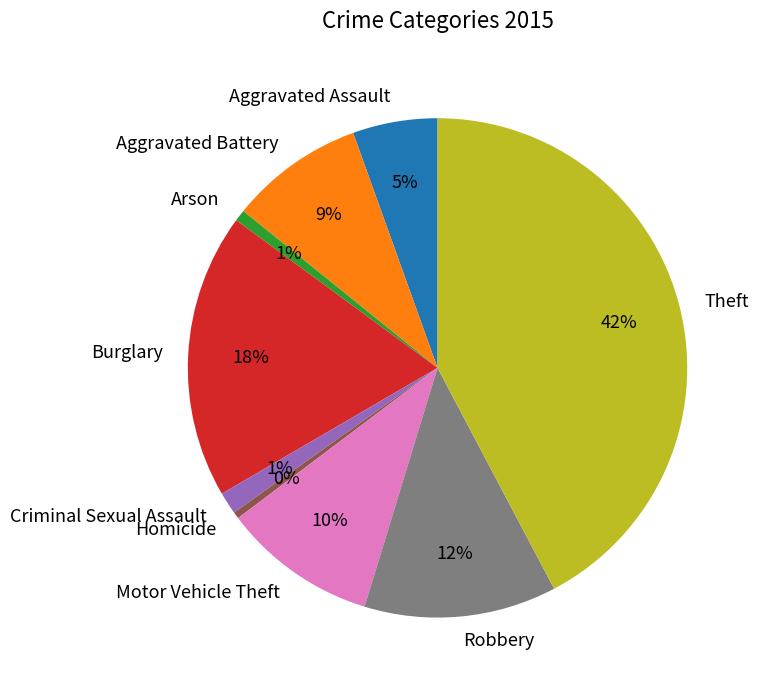

To the nearest percent, what is the difference between the Robbery and Burglary slice percentages?

6%